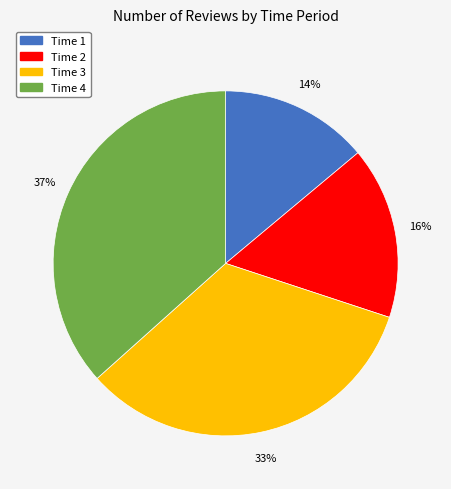

Between Time 4 and Time 2, which is larger?

Time 4